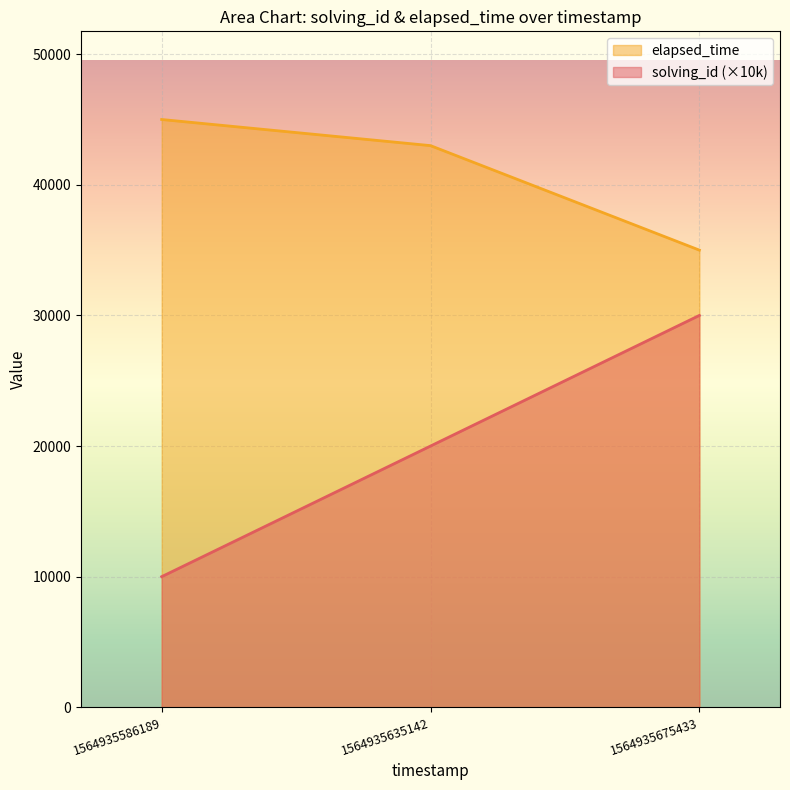

What is the sum of all elapsed_time values?

123000